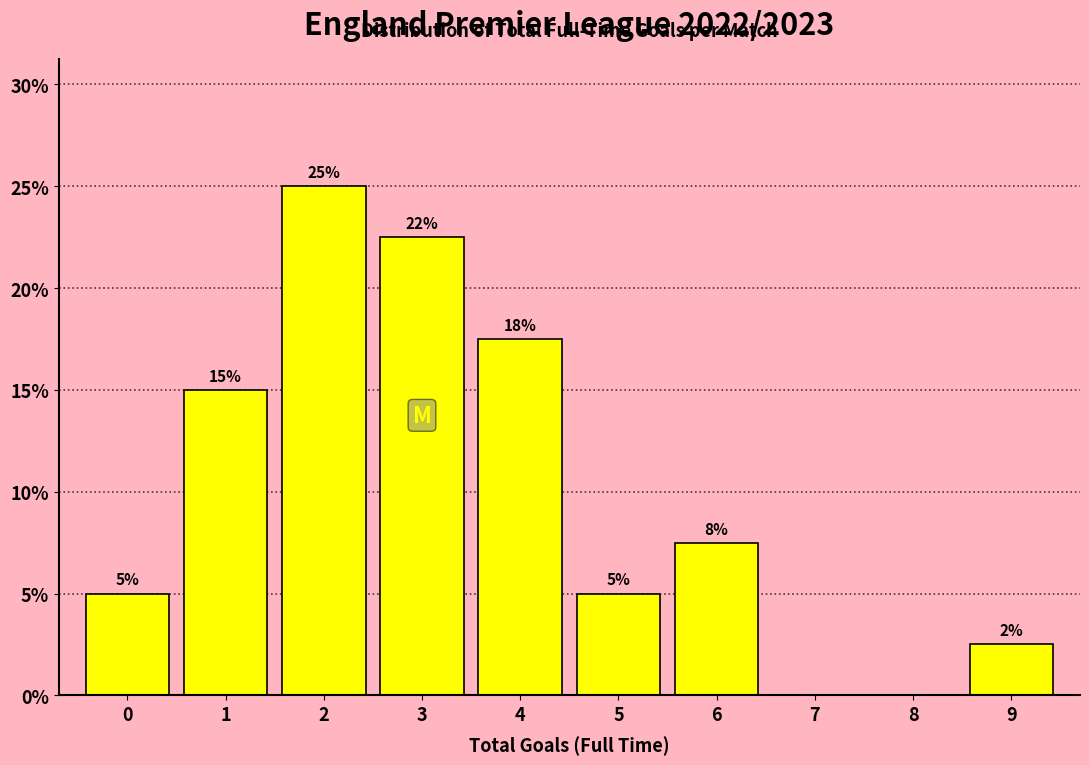

True or false: the data shows 17.5 at 4.

True